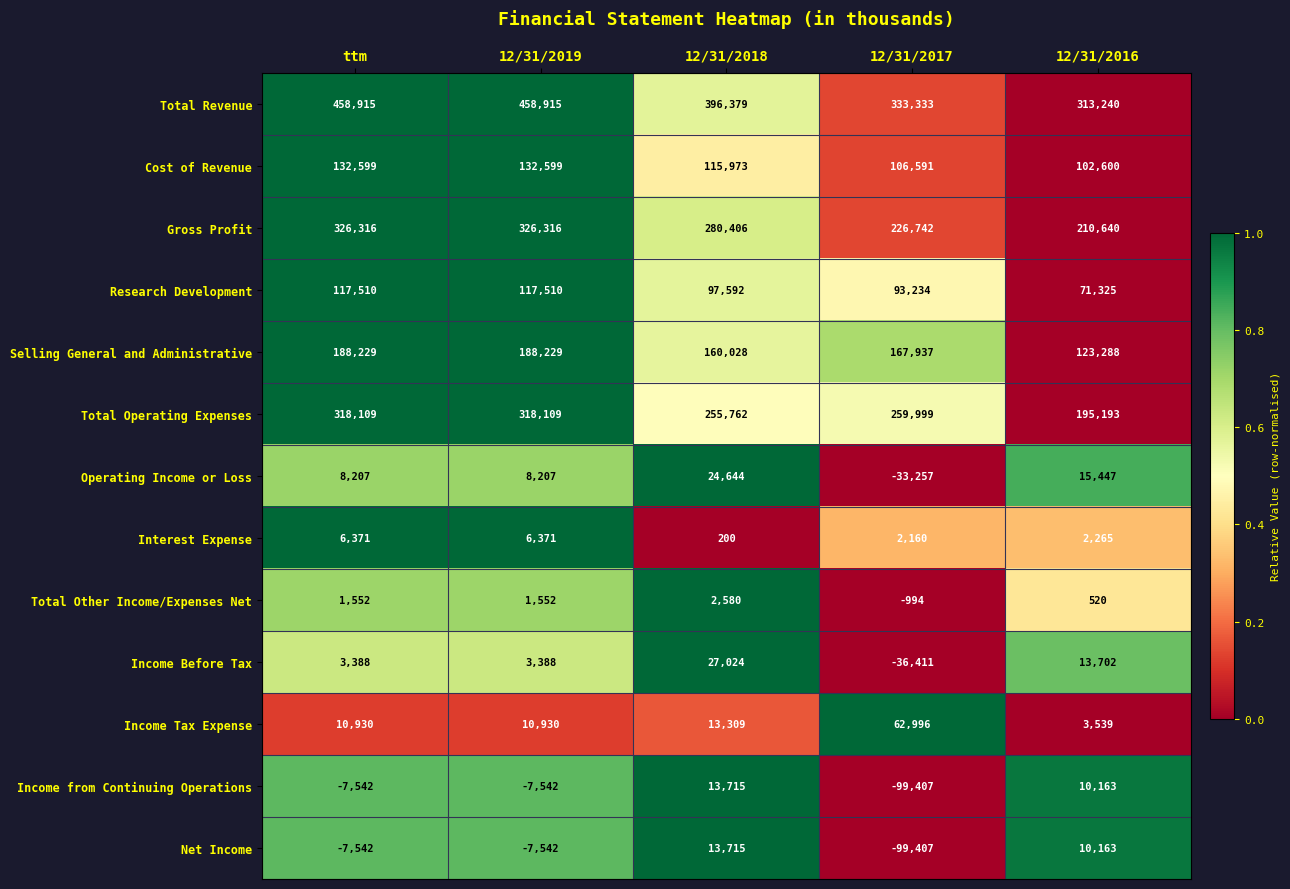

True or false: Income Tax Expense has a value of 10930 at ttm.

True